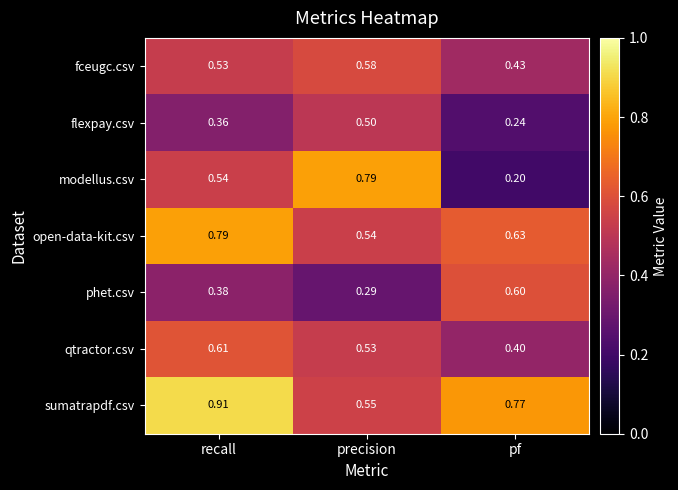

At recall, list the series in order from largest to smallest.

sumatrapdf.csv, open-data-kit.csv, qtractor.csv, modellus.csv, fceugc.csv, phet.csv, flexpay.csv